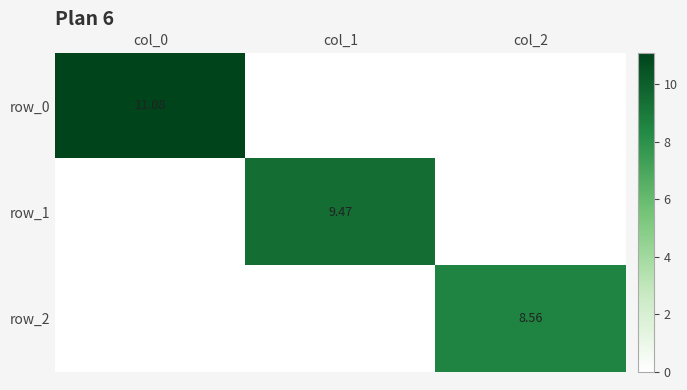

Rank the series by their average value, from highest to lowest.

row_0, row_1, row_2